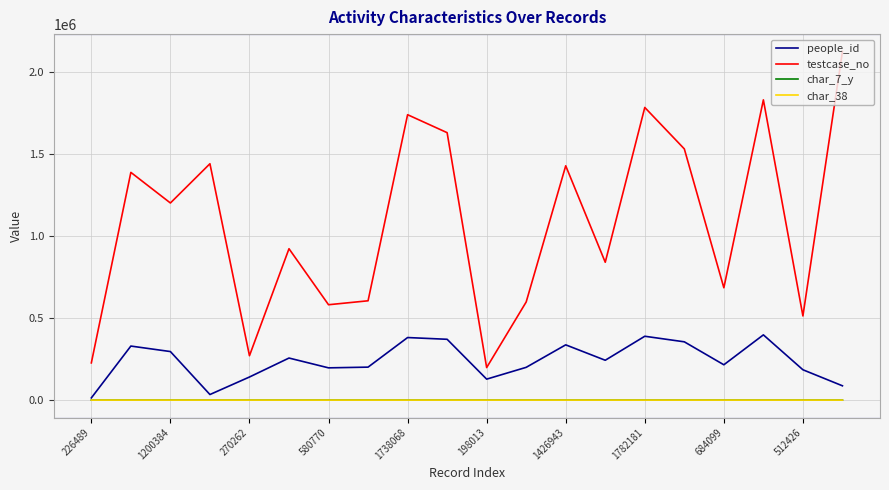

At which category is the sum across all series the highest?

17